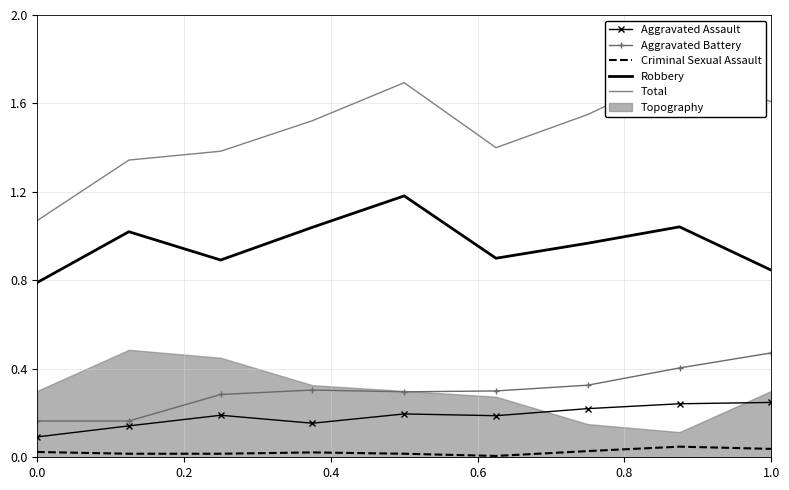

True or false: Aggravated Assault and Criminal Sexual Assault intersect in this chart.

False